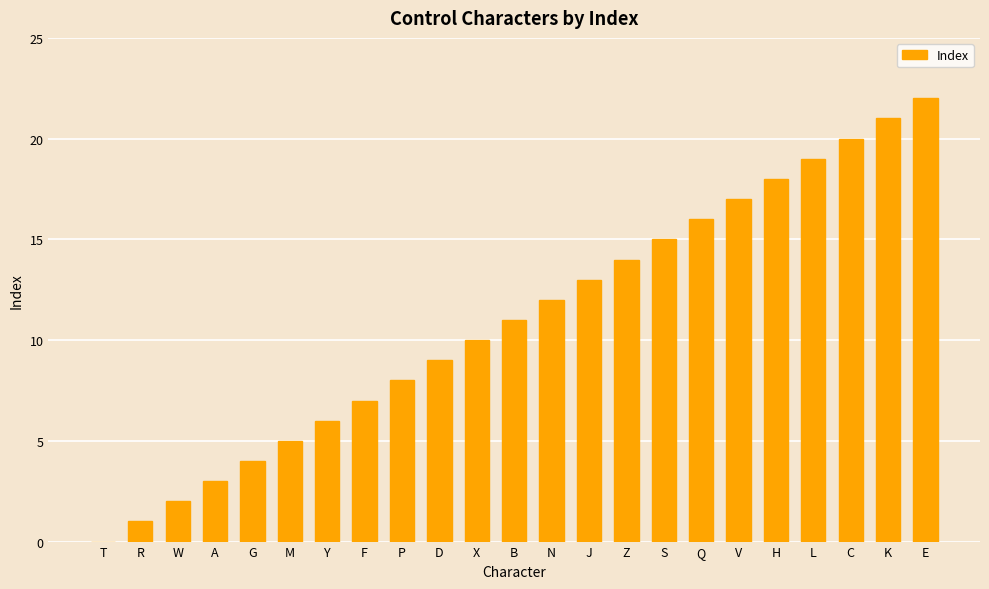

Which label corresponds to the largest value in the chart?

E